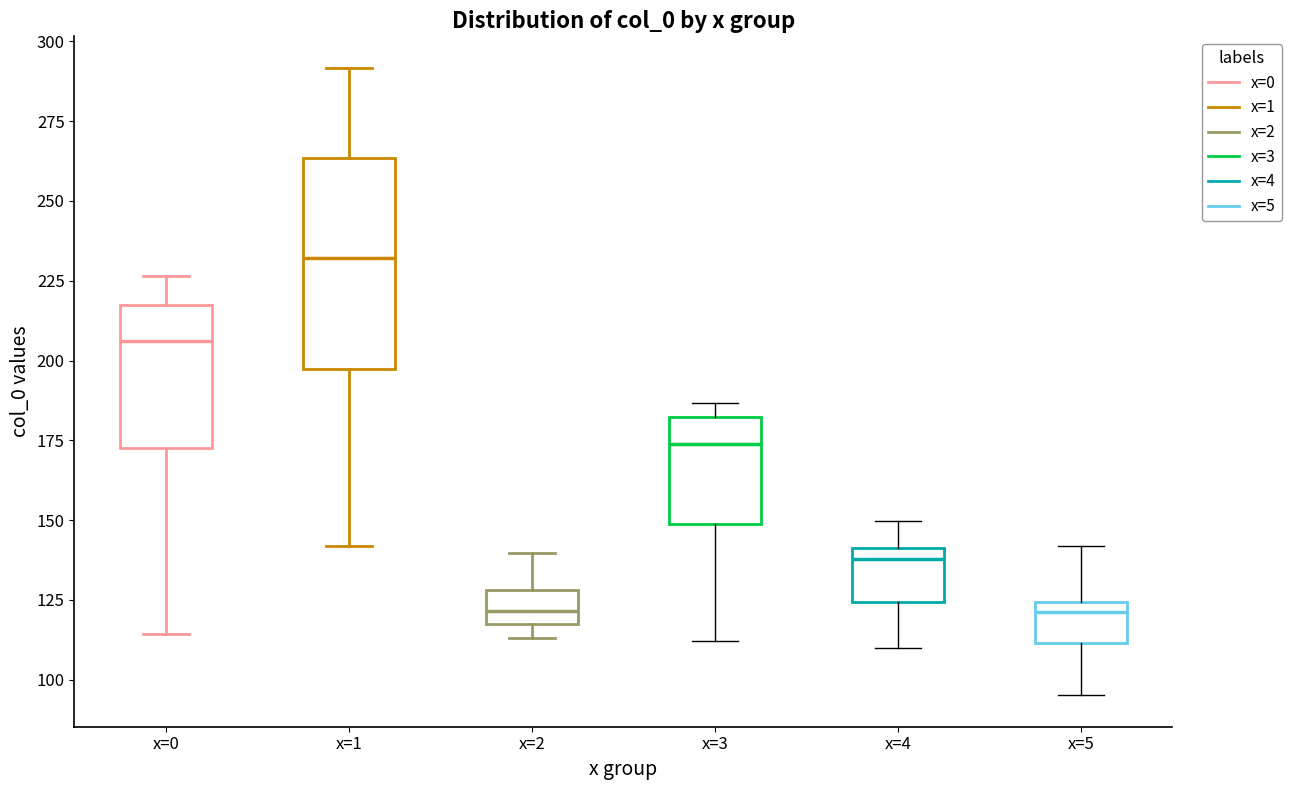

Where does the median line of the box for x=1 sit on the y-axis? The values are not printed on the chart, so give them approximately, as read against the axis.

230